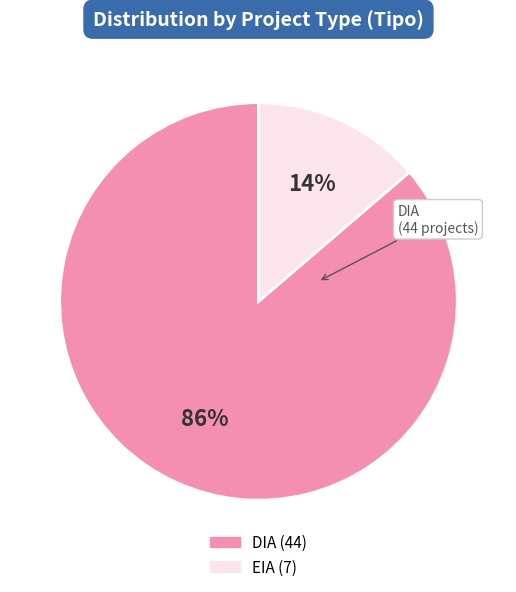

Which category has the biggest portion of the pie?

DIA